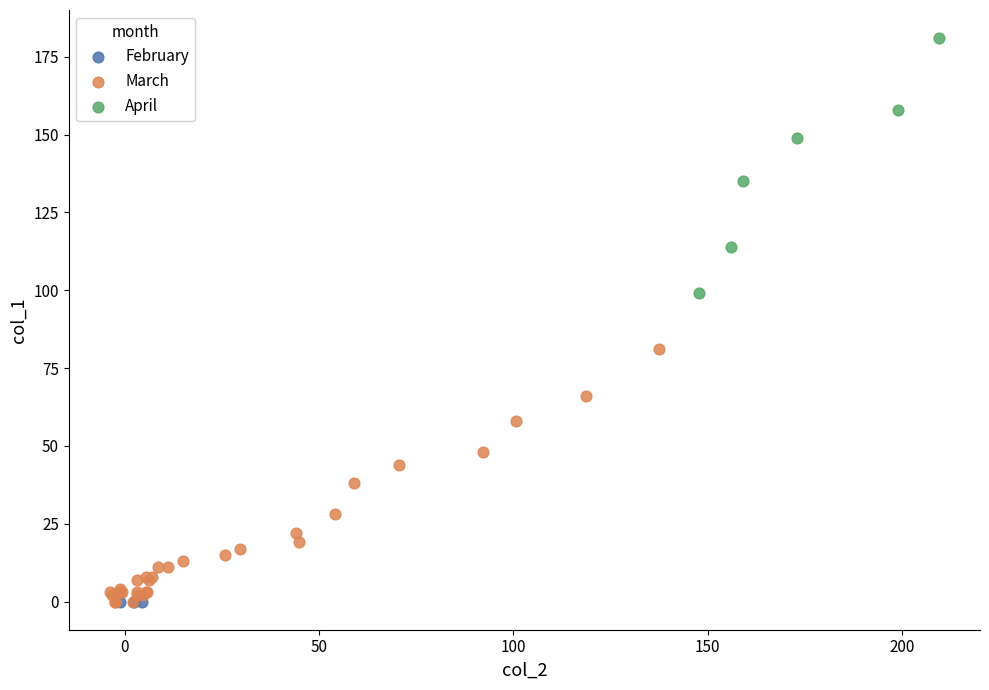

Which series contains the highest Y value?

April